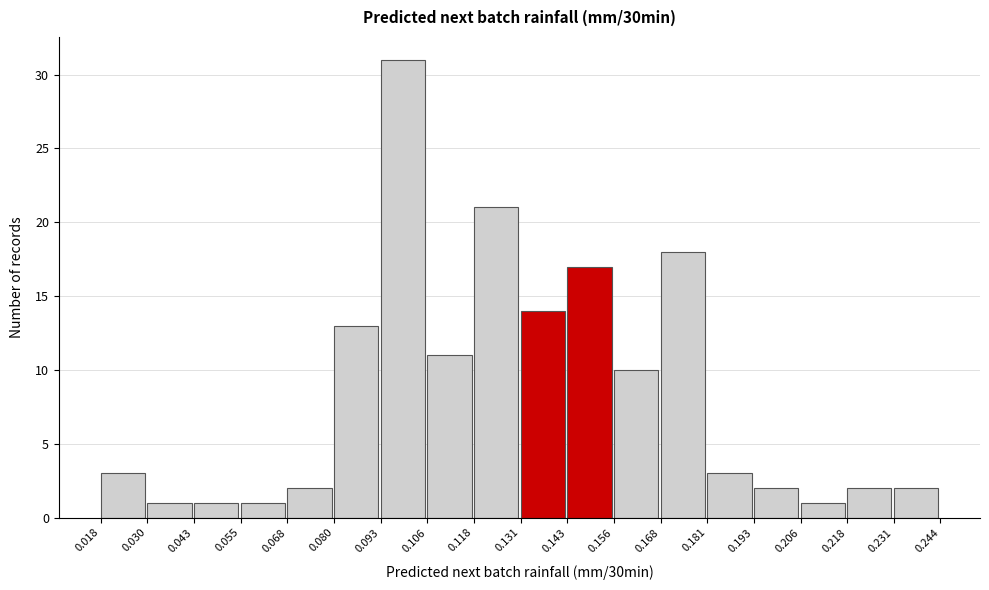

Over which range of the x-axis is the bar tallest?

0.093 to 0.106